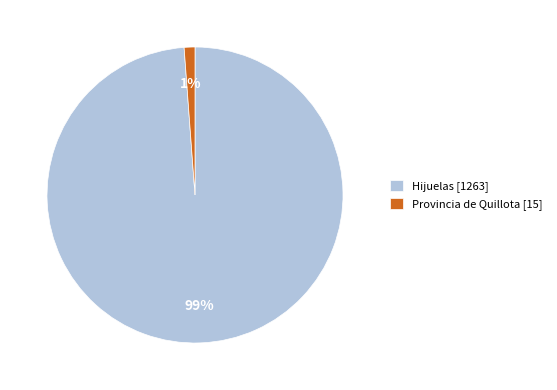

To the nearest percent, what is the difference between the largest and smallest slice percentages?

98%